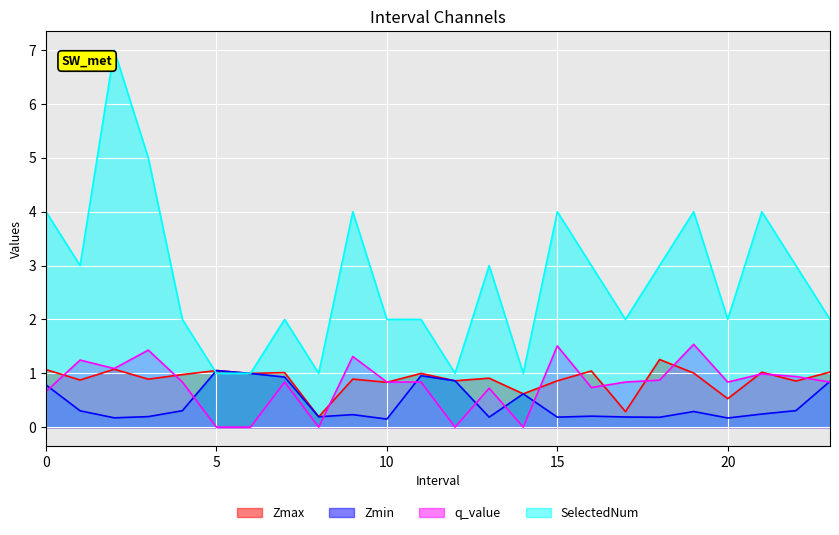

Between 13.0 and 21.0, which series saw the biggest shift?

SelectedNum